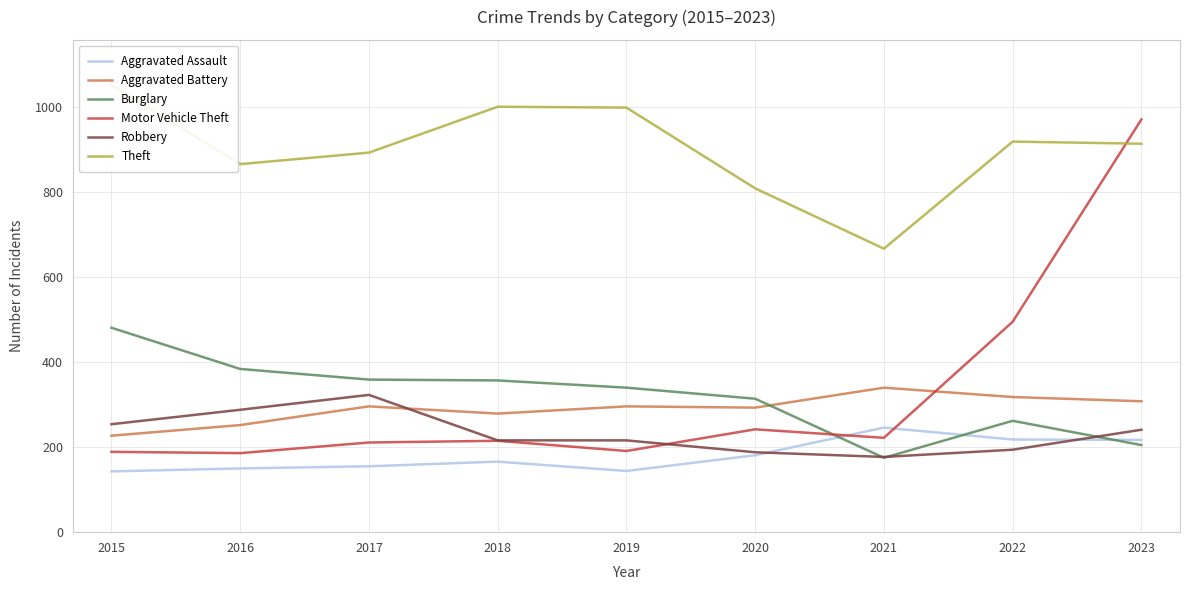

At which label does Burglary reach its peak?

2015